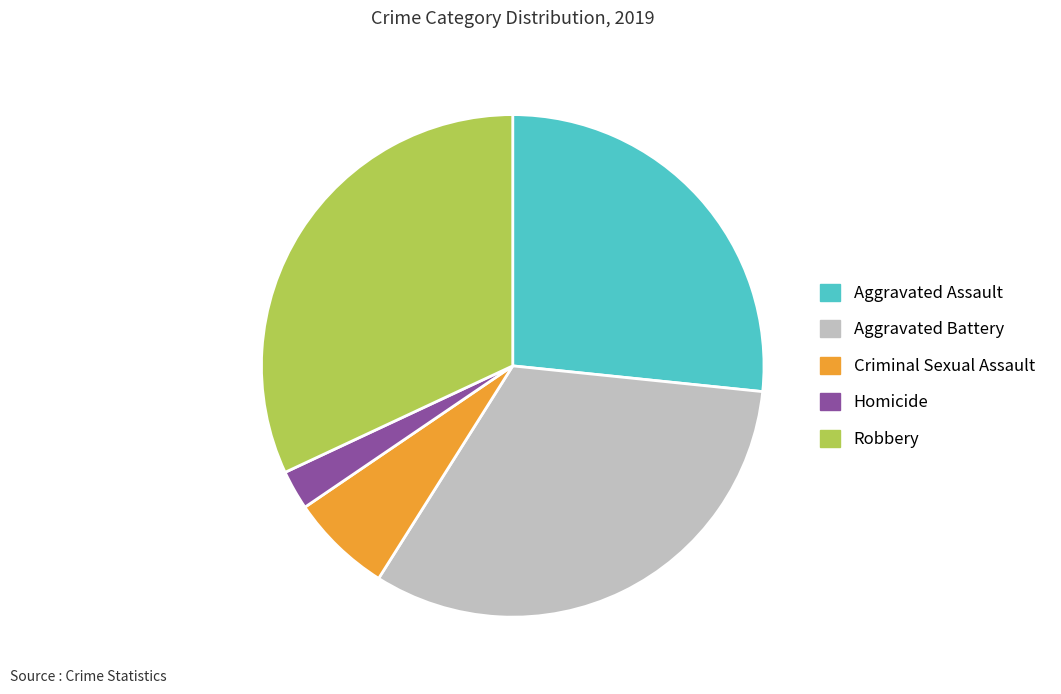

How many segments does this pie chart have?

5